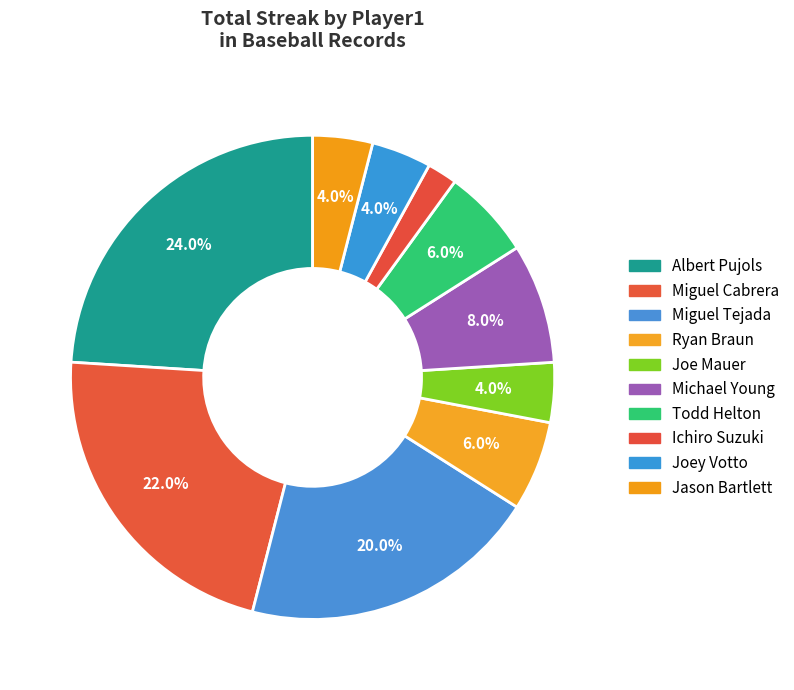

How many slices are in this pie chart?

10